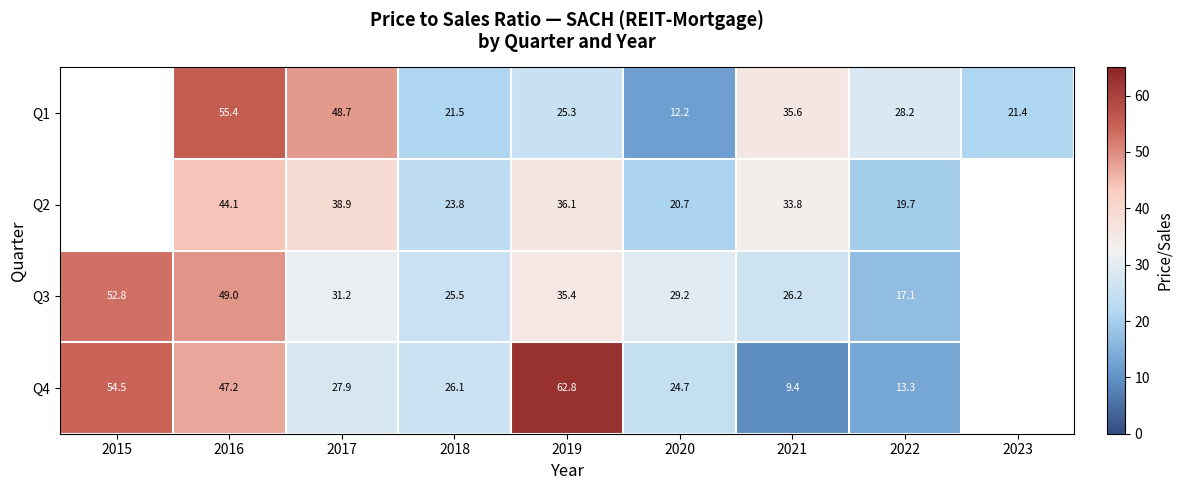

What is the total value across all series at 2019?

159.6